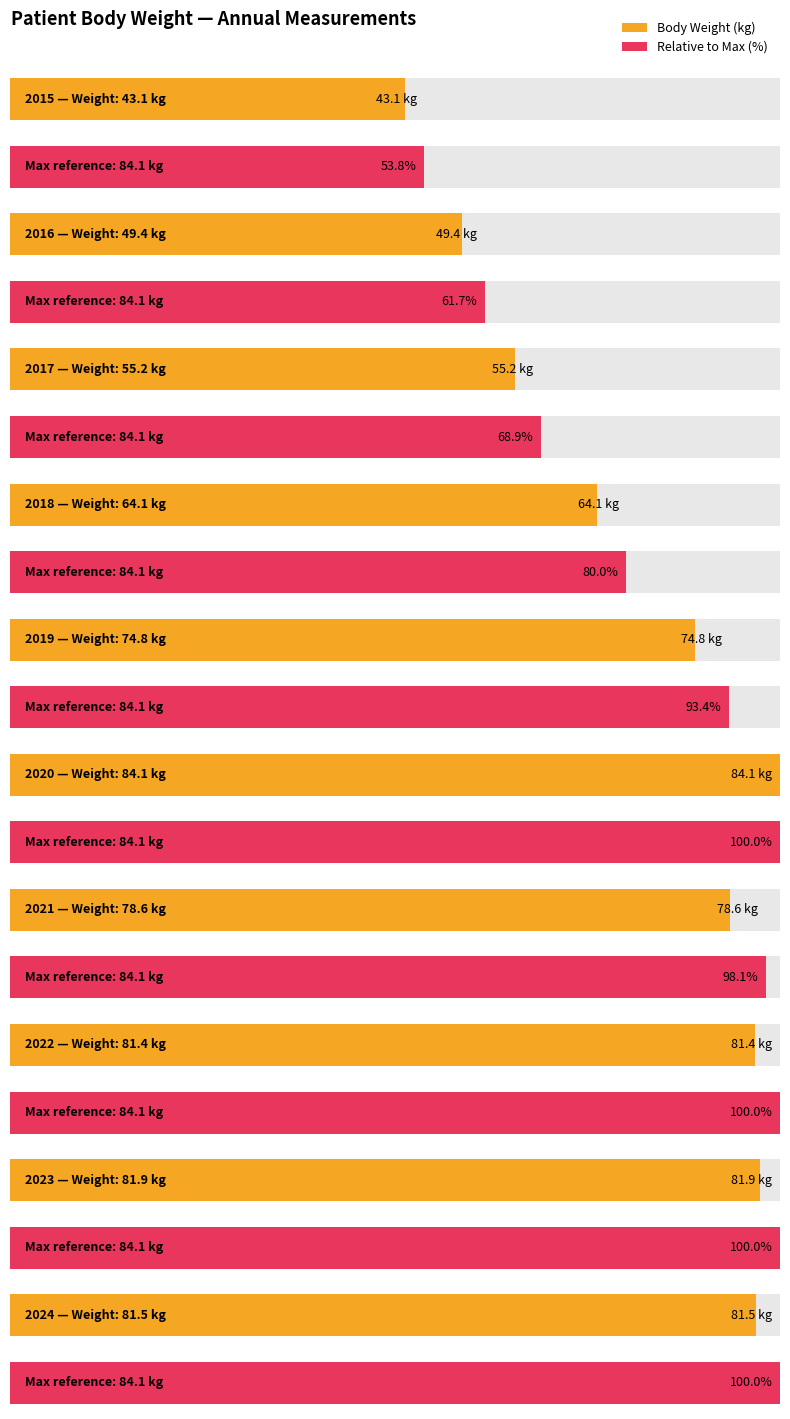

Reading right to left, transcribe all the data shown in this chart.

2024=81.5	2023=81.9	2022=81.4	2021=78.6	2020=84.1	2019=74.8	2018=64.1	2017=55.2	2016=49.4	2015=43.1